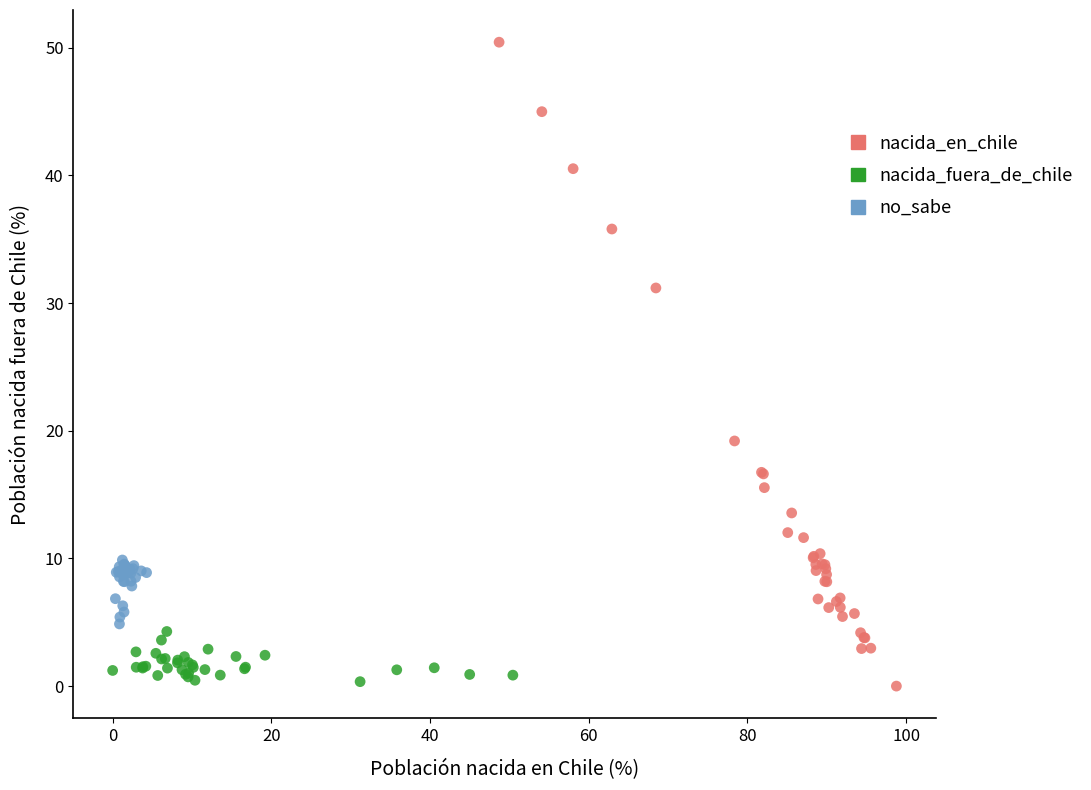

Which series contains the highest Y value?

nacida_en_chile